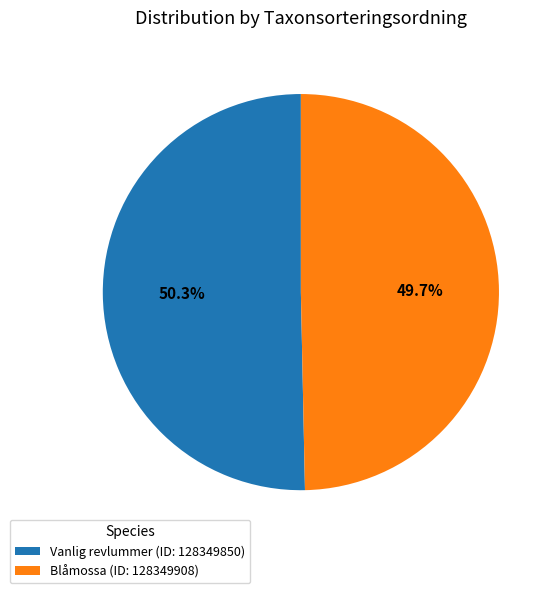

What is the largest slice in the pie chart?

Vanlig revlummer (ID: 128349850)